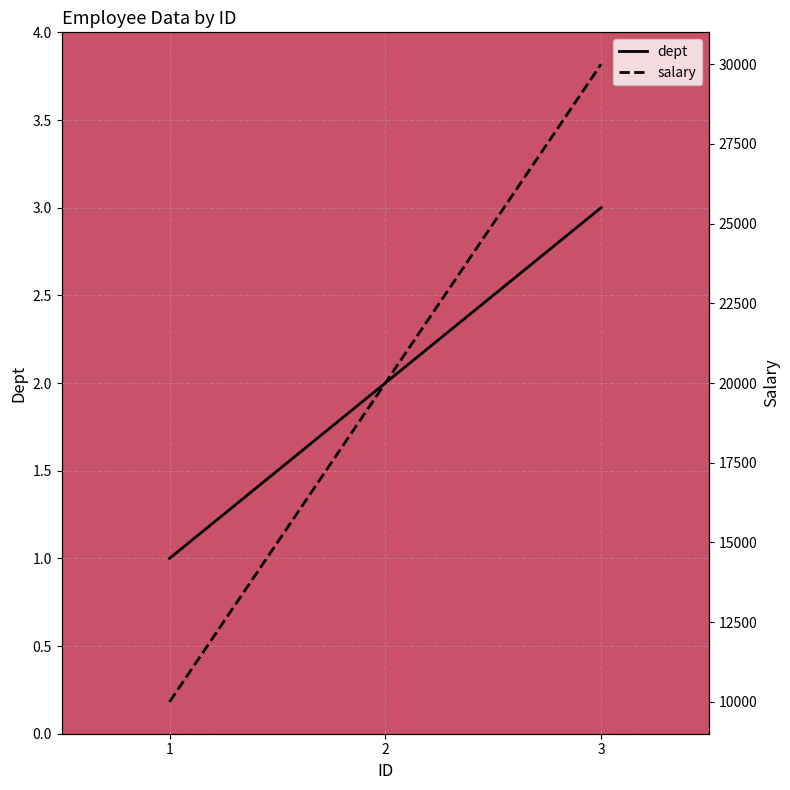

At which category is the sum across all series the highest?

3